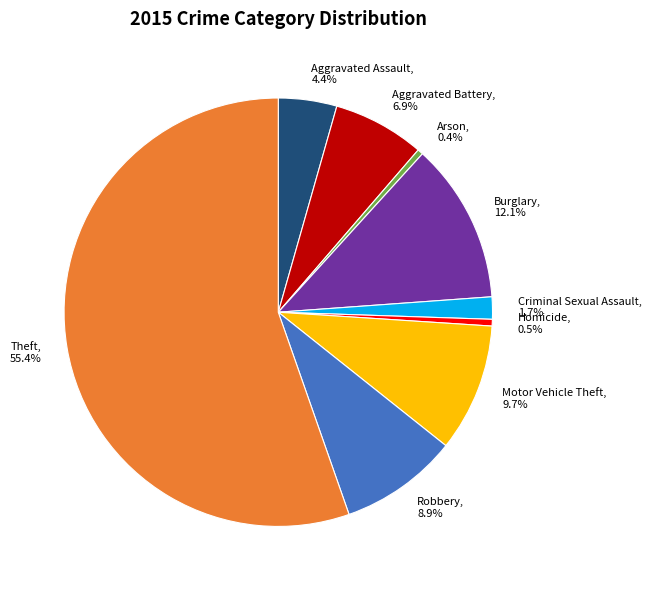

How many slices are in this pie chart?

9